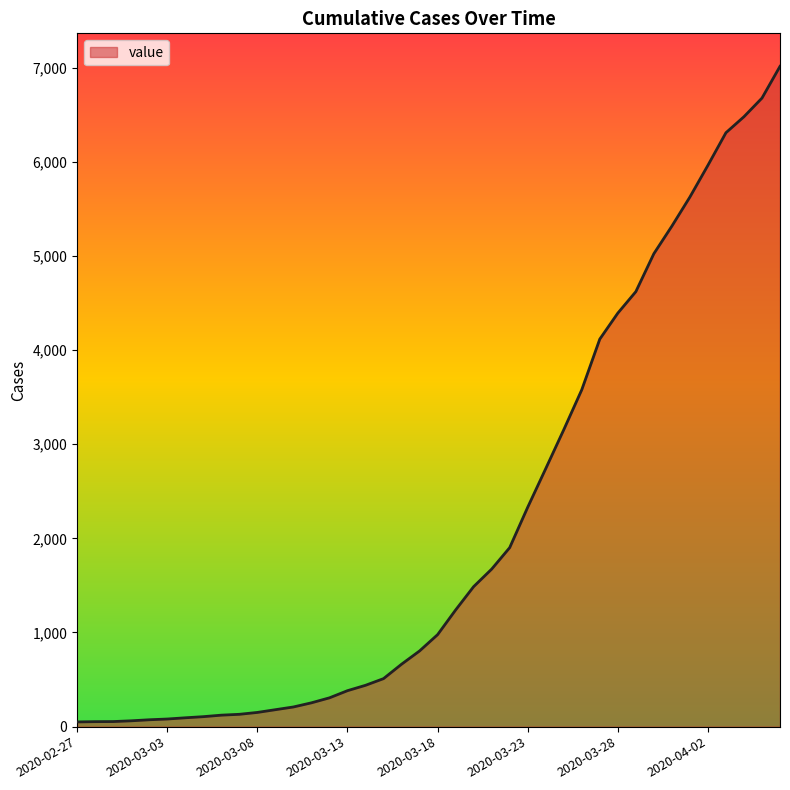

What is the greatest value displayed?

7013